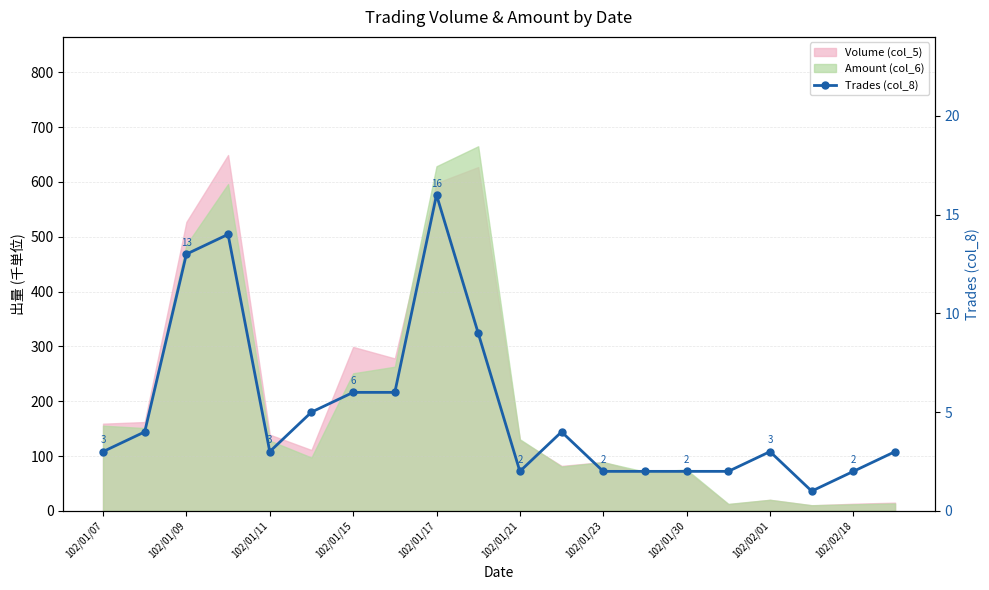

True or false: there are more than 0 points higher than both neighbors.

True